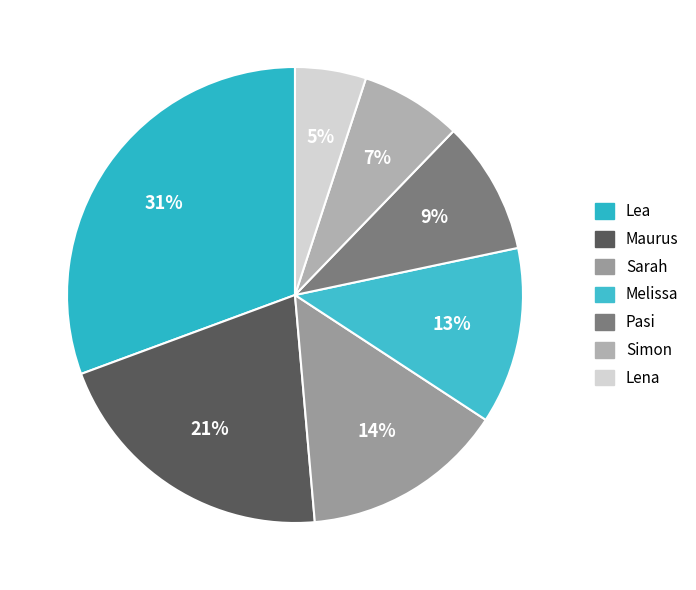

Does Sarah represent more than half of the total?

No